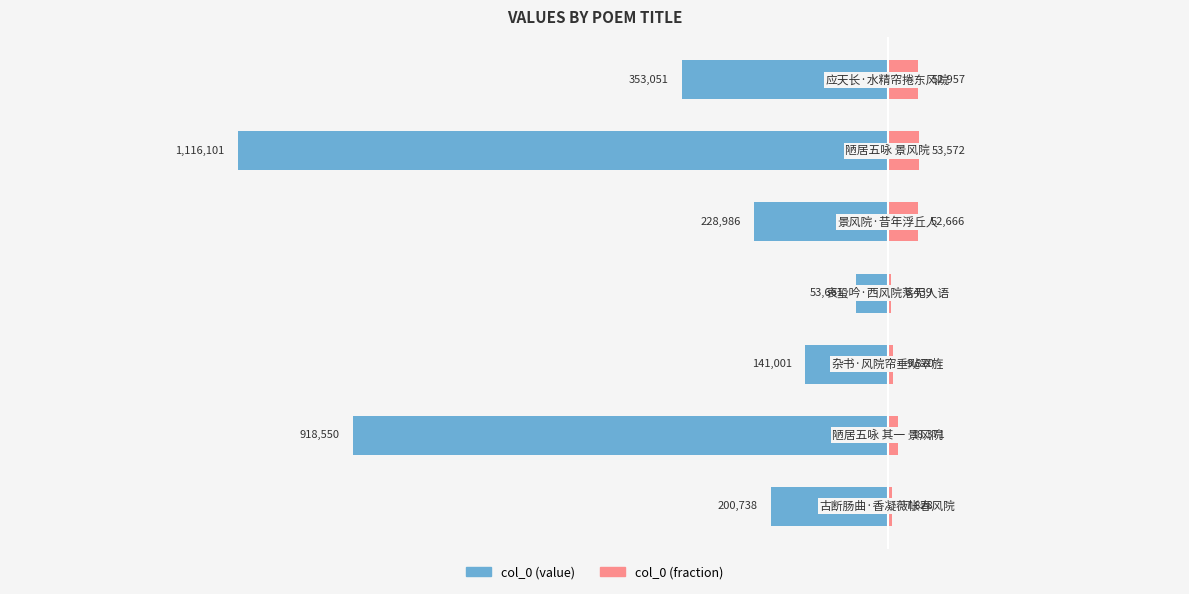

What is the highest value of the right series?

53572